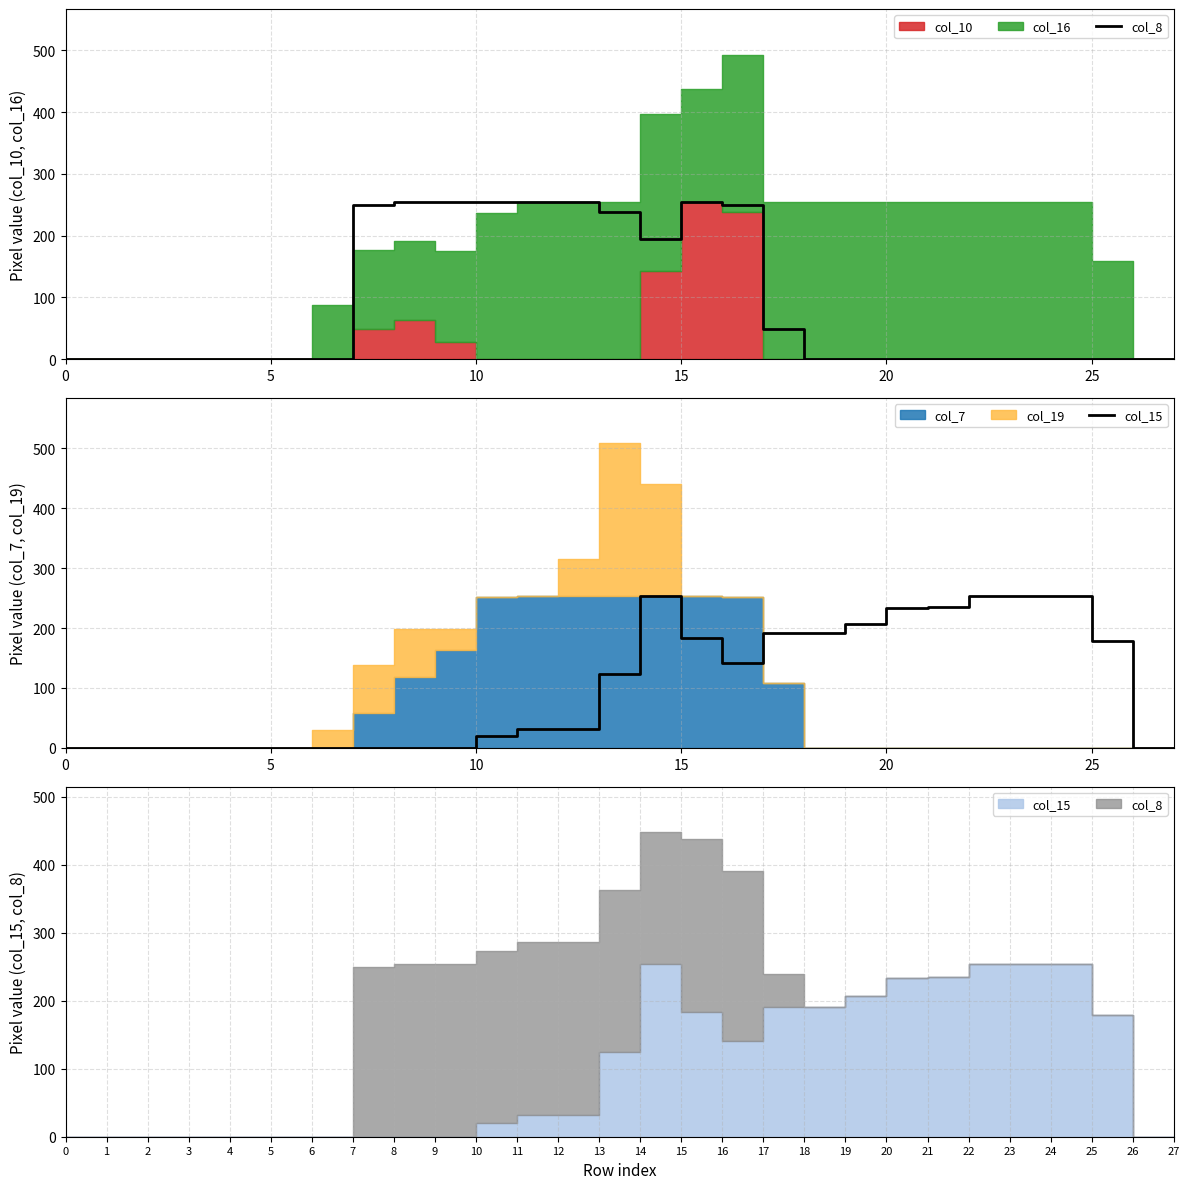

In col_15, how many points are lower than both neighbors (excluding endpoints)?

1